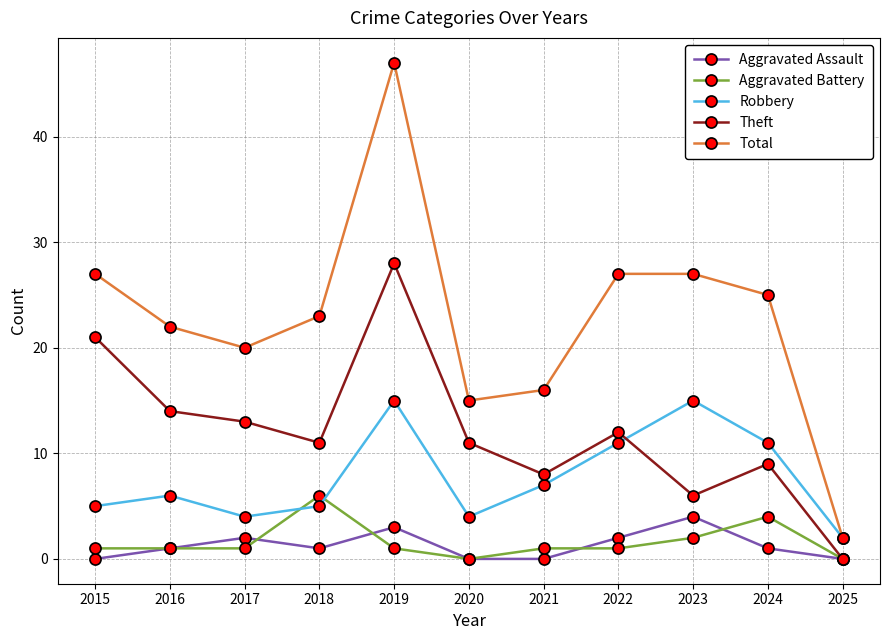

Reading left to right, what are all the values shown in this chart?

Aggravated Assault: 2015=0	2016=1	2017=2	2018=1	2019=3	2020=0	2021=0	2022=2	2023=4	2024=1	2025=0
Aggravated Battery: 2015=1	2016=1	2017=1	2018=6	2019=1	2020=0	2021=1	2022=1	2023=2	2024=4	2025=0
Robbery: 2015=5	2016=6	2017=4	2018=5	2019=15	2020=4	2021=7	2022=11	2023=15	2024=11	2025=2
Theft: 2015=21	2016=14	2017=13	2018=11	2019=28	2020=11	2021=8	2022=12	2023=6	2024=9	2025=0
Total: 2015=27	2016=22	2017=20	2018=23	2019=47	2020=15	2021=16	2022=27	2023=27	2024=25	2025=2